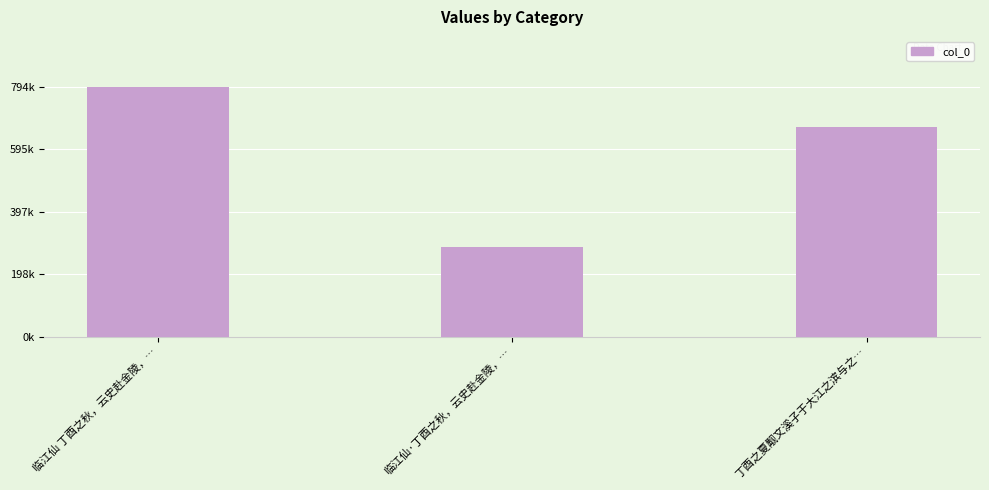

What is the average value?

582284